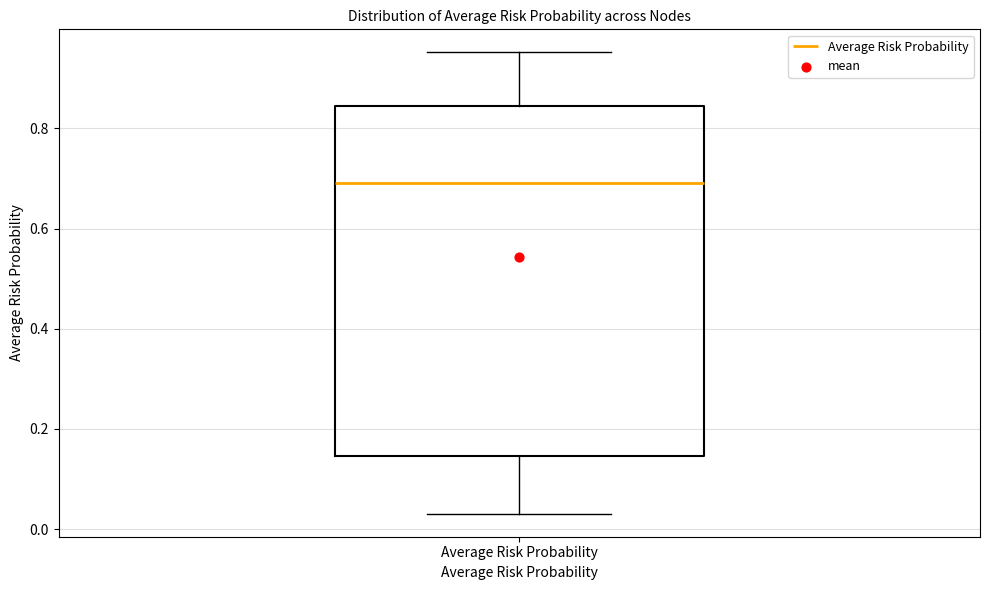

Transcribe this box plot: give where the median line is, the range the box spans, and where the two whiskers end, as read against the y-axis. The values are not printed on the chart, so give them approximately, as read against the axis.

median 0.70, box 0.14 to 0.84, whiskers 0.04 to 0.96